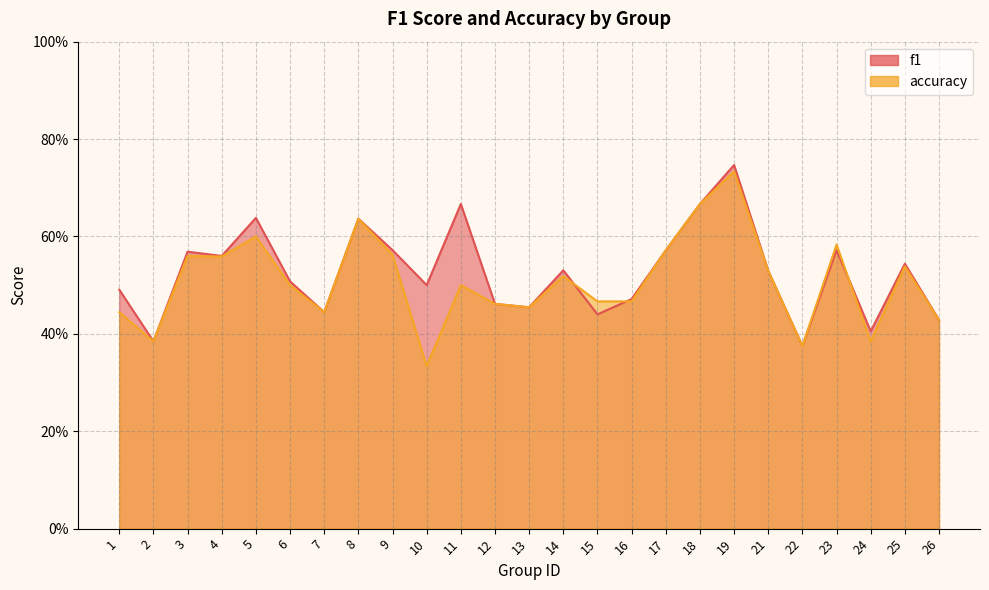

Where is the first local minimum for accuracy?

2